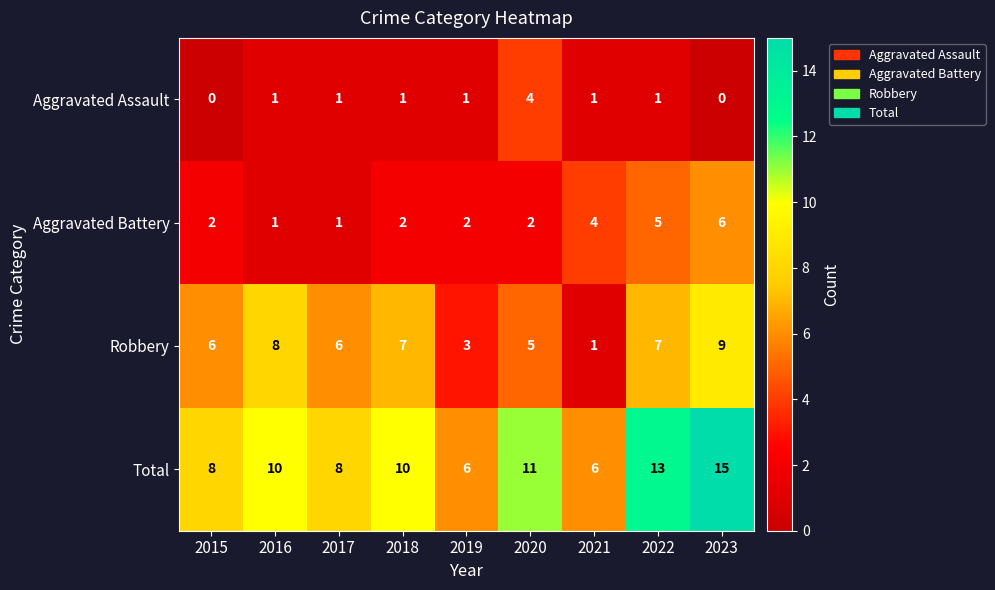

Which series has the largest total across all categories?

Total